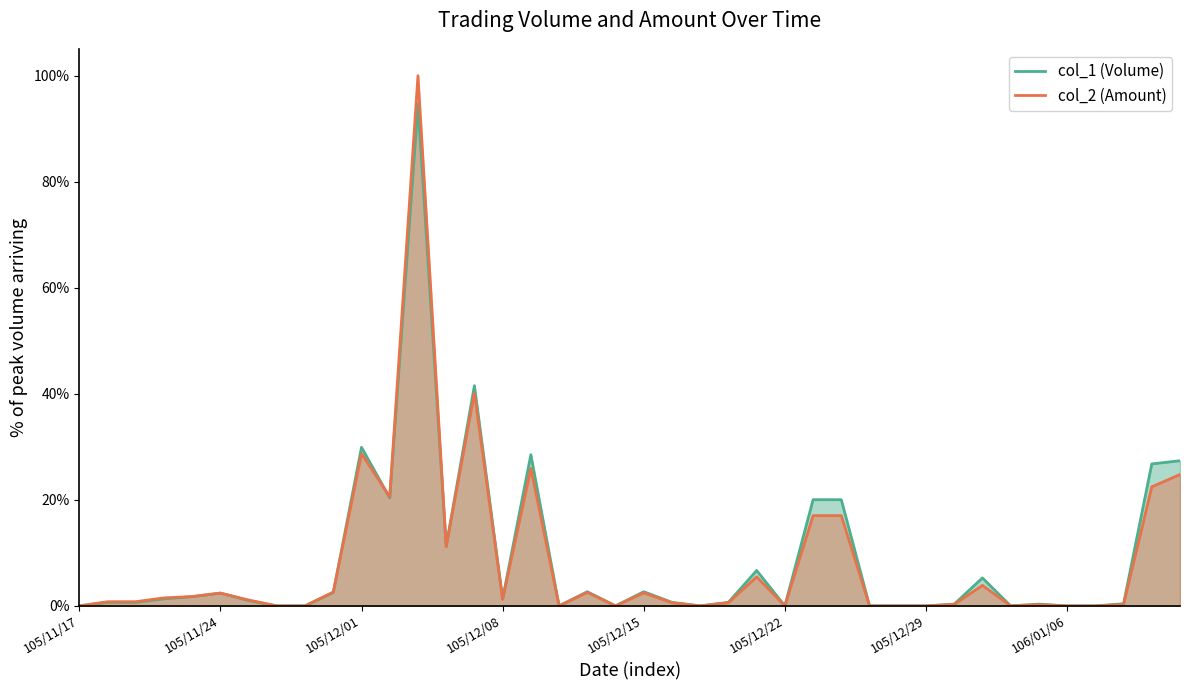

Rank the series at 31 from highest to lowest value.

col_1 (Volume), col_2 (Amount)